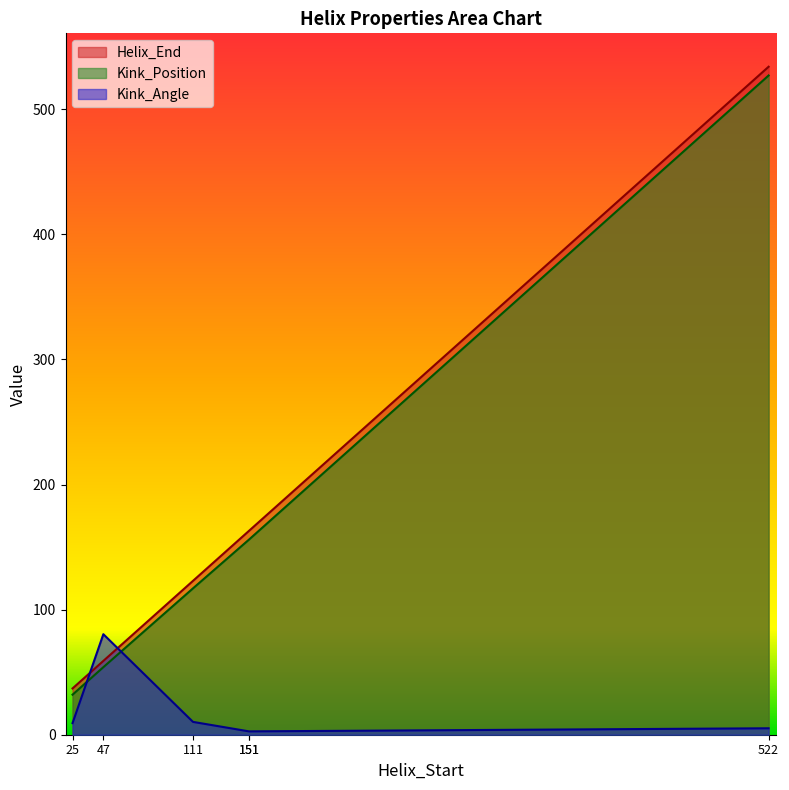

At which label does Kink_Position first exceed 156?

522